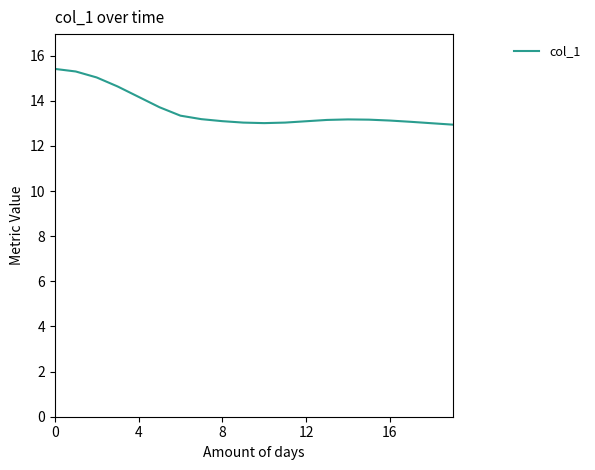

What is the maximum value shown in the chart?

15.4